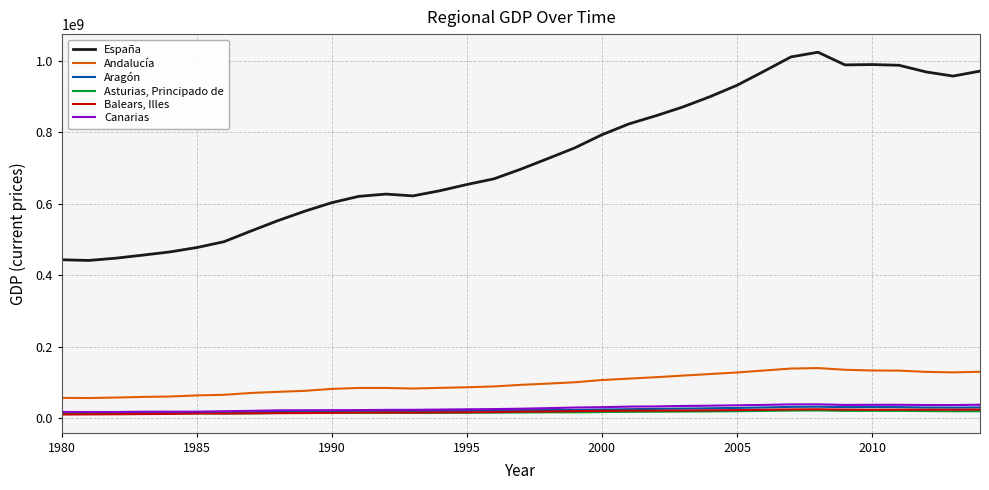

True or false: Andalucía and Asturias, Principado de intersect in this chart.

False